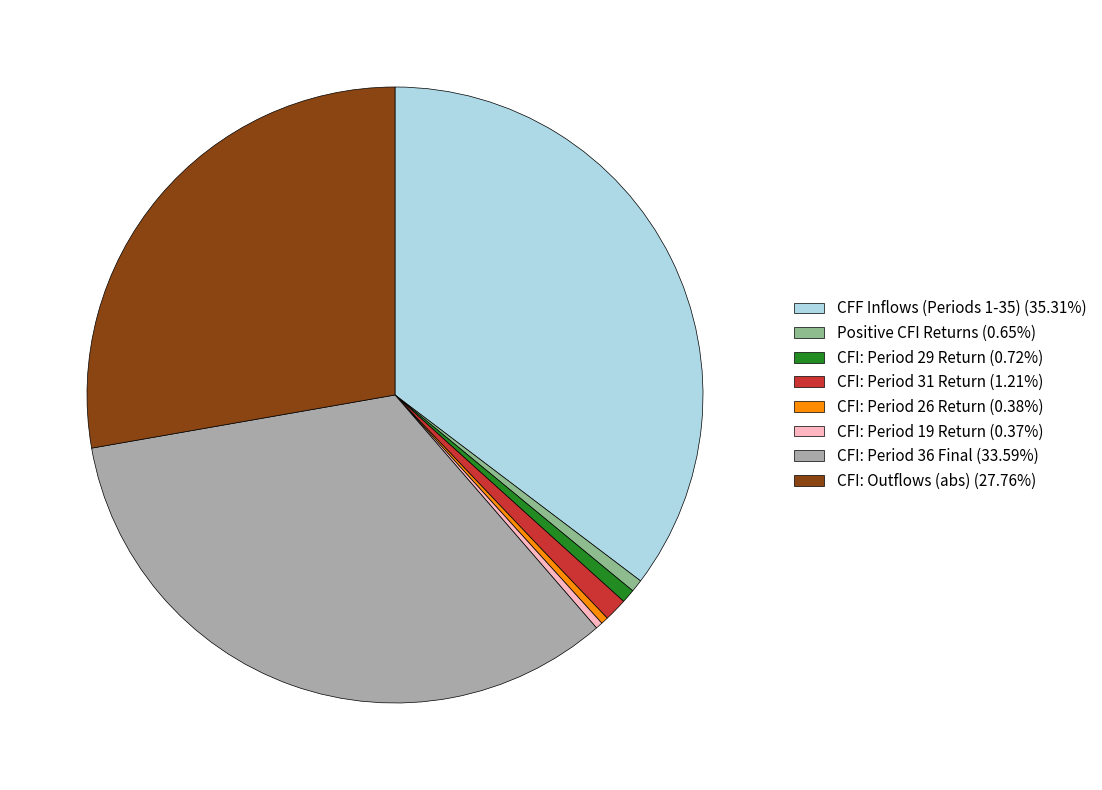

Does any single category account for the majority?

No